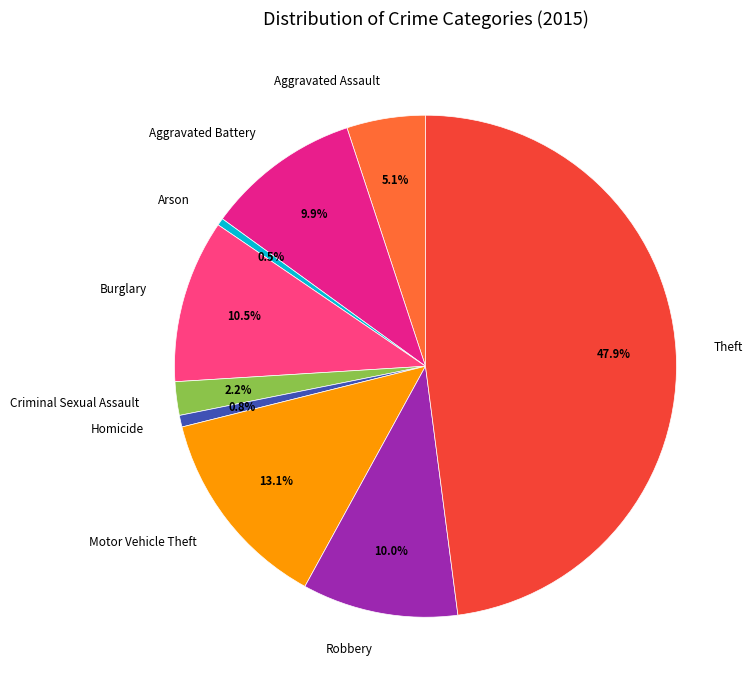

Which category has the biggest portion of the pie?

Theft